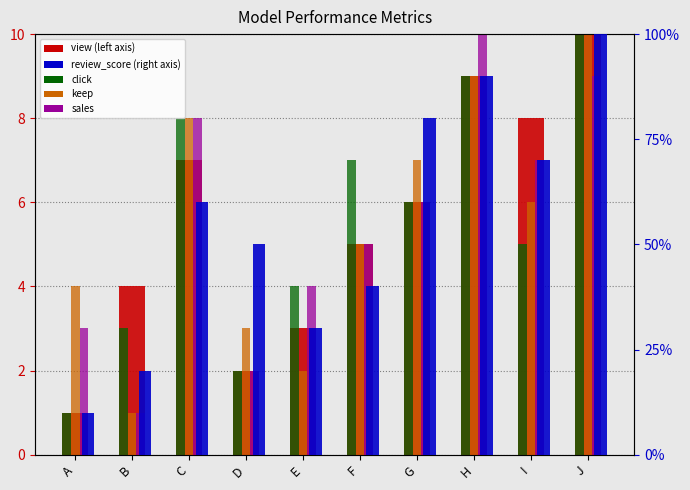

List the labels in order of click value, smallest first.

A, D, B, E, I, G, F, C, H, J